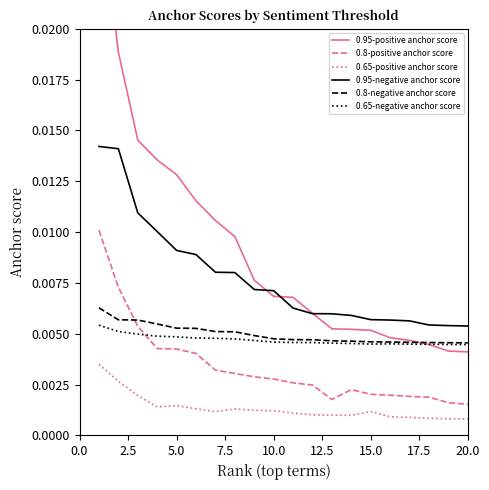

True or false: 0.8-positive anchor score and 0.95-negative anchor score intersect in this chart.

False